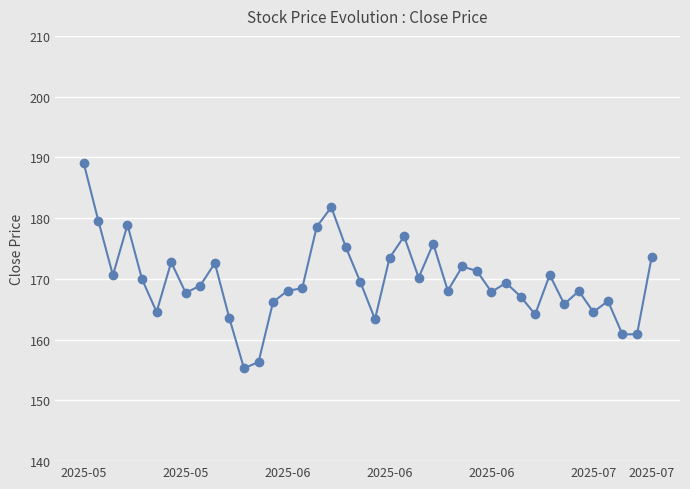

How many distinct data groups are displayed?

1